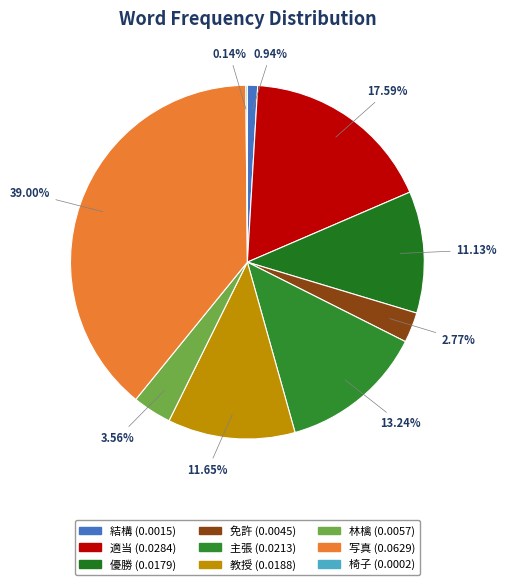

Which category has the biggest portion of the pie?

写真